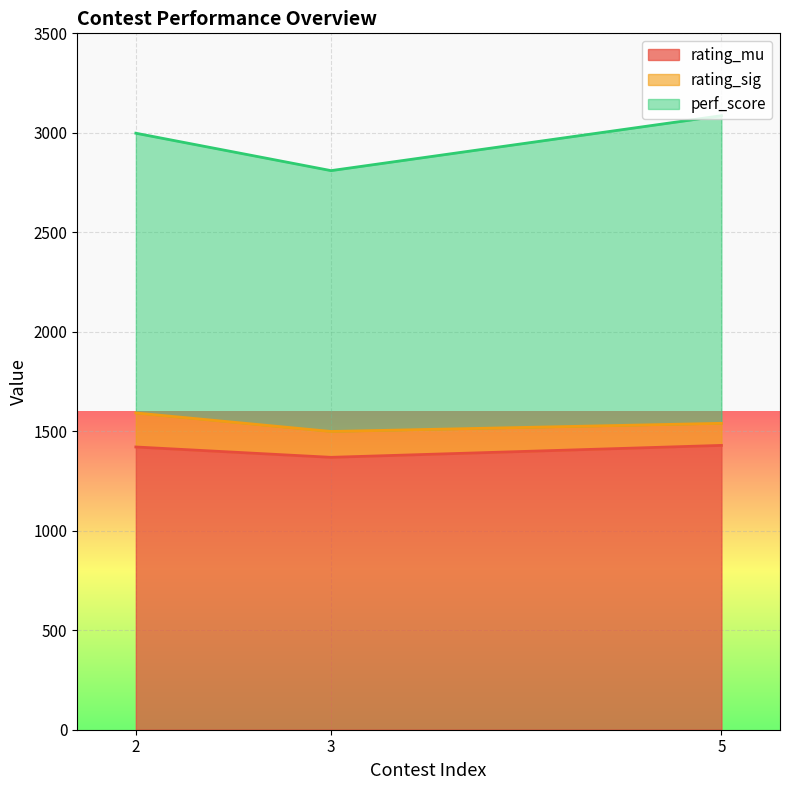

Reading left to right, what are all the values shown in this chart?

rating_mu: 1421	1369	1429
rating_sig: 171	130	111
perf_score: 1406	1311	1546